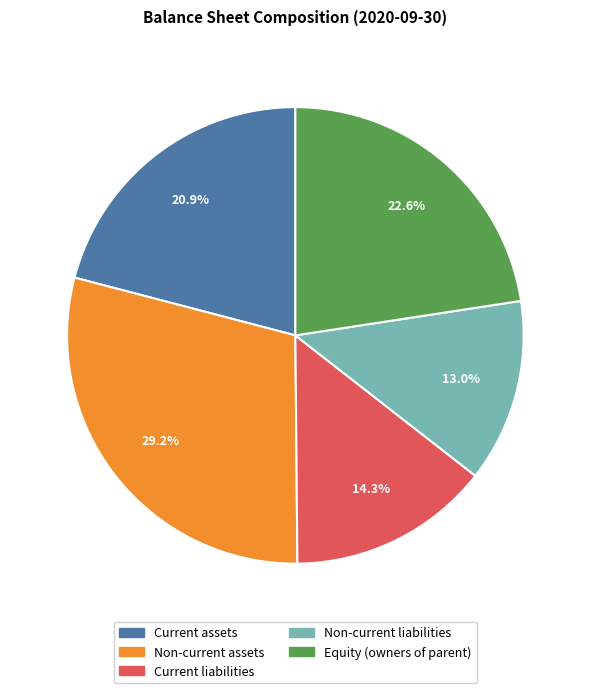

Approximately how many times larger is the value at Current assets compared to Non-current liabilities?

1.6